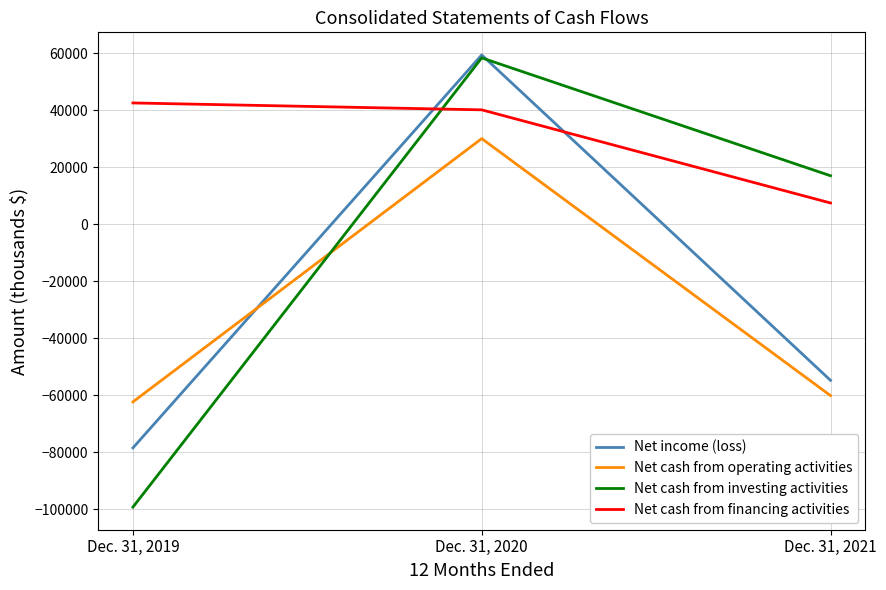

Does the chart have visible grid lines?

Yes